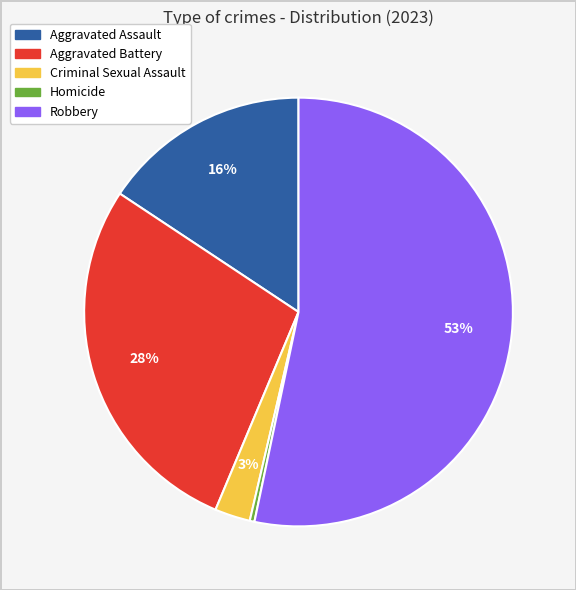

To the nearest percent, what is the difference between the largest and smallest slice percentages?

53%